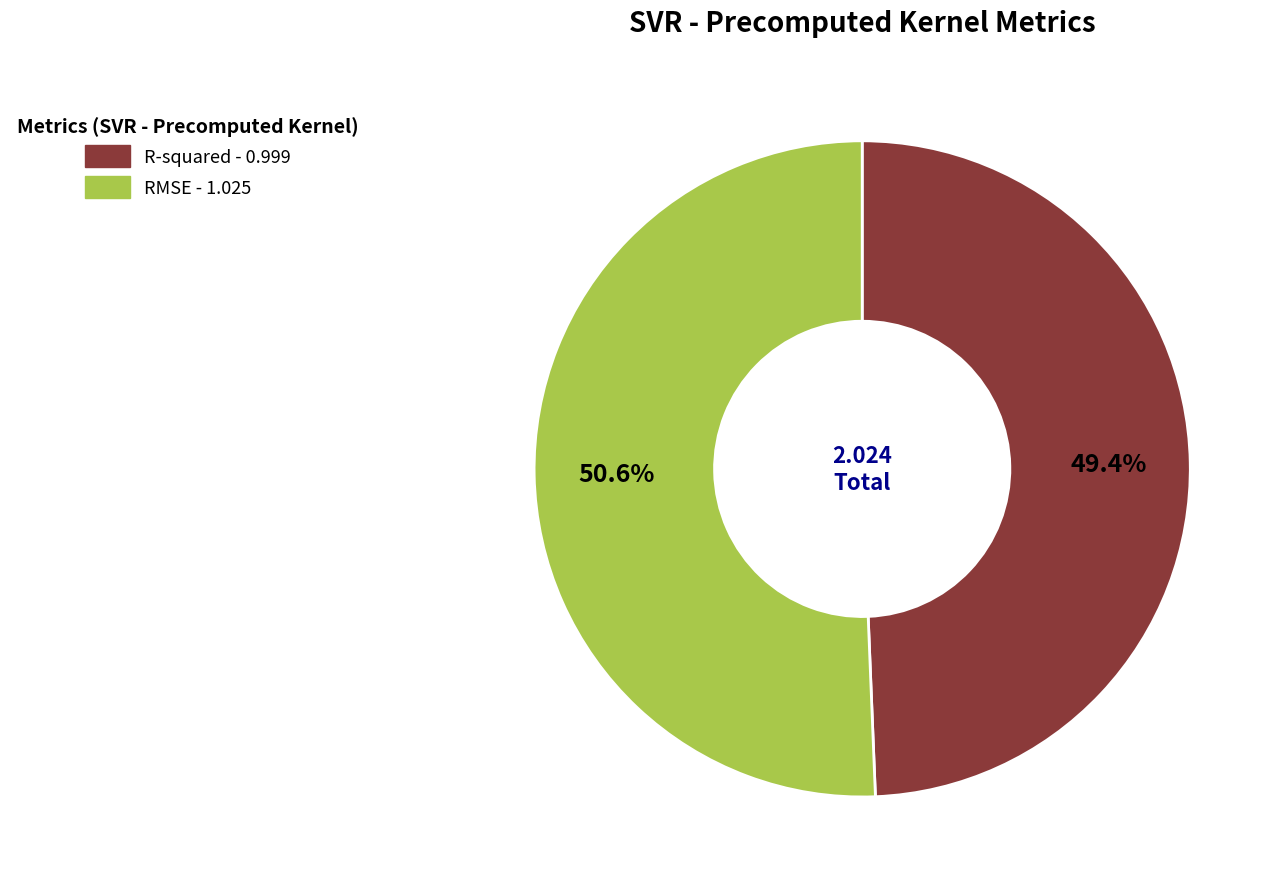

Which category has the smallest portion of the pie?

R-squared